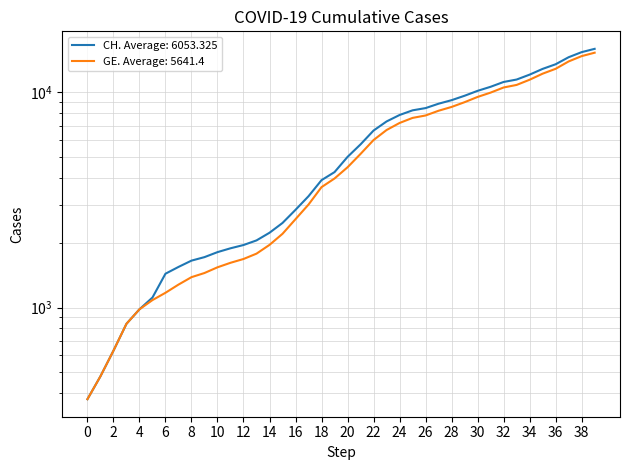

True or false: GE and CH intersect in this chart.

False